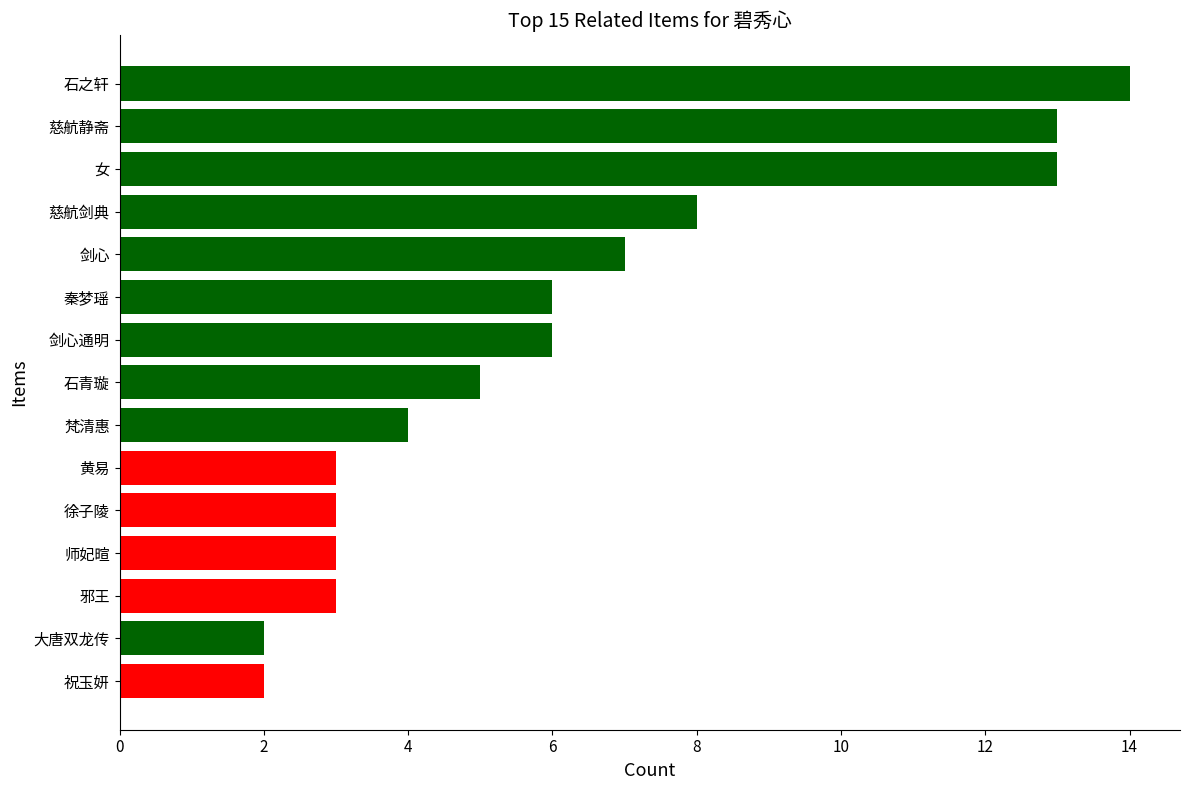

Which has a higher value, 梵清惠 or 邪王?

梵清惠